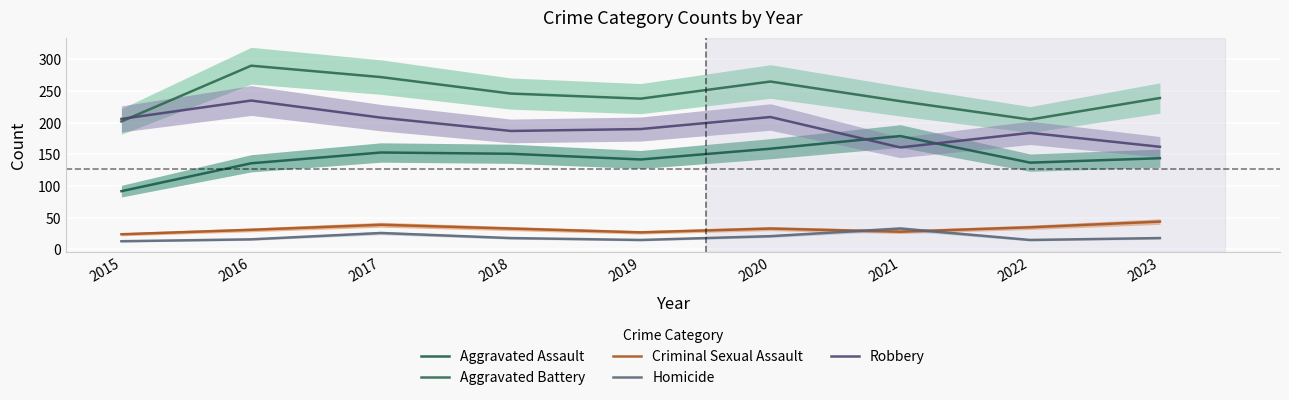

Reading left to right, extract all data points from this chart.

Aggravated Assault: 92	136	153	151	142	159	179	137	144
Aggravated Battery: 202	290	272	246	238	265	234	205	239
Criminal Sexual Assault: 24	31	39	33	27	33	28	35	44
Homicide: 13	16	26	18	15	21	33	15	18
Robbery: 206	235	208	187	190	209	161	184	162